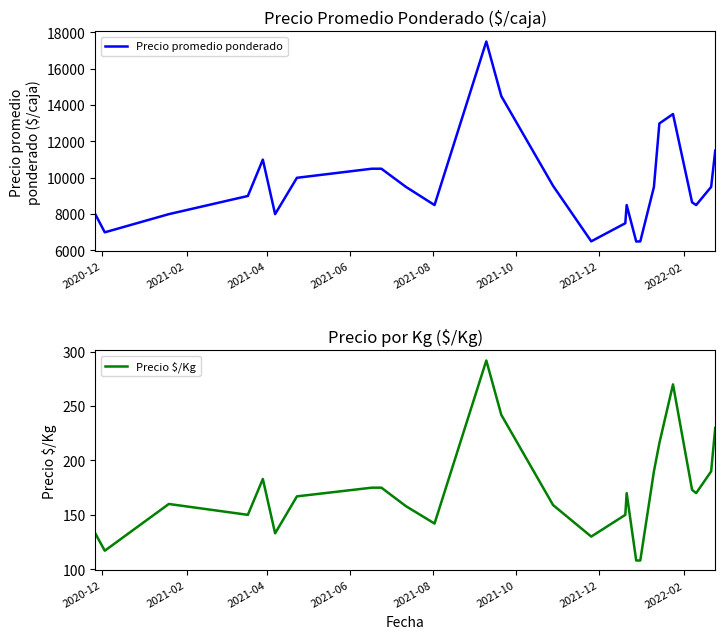

What is the difference between the maximum and minimum values in the Precio $/Kg series?

184